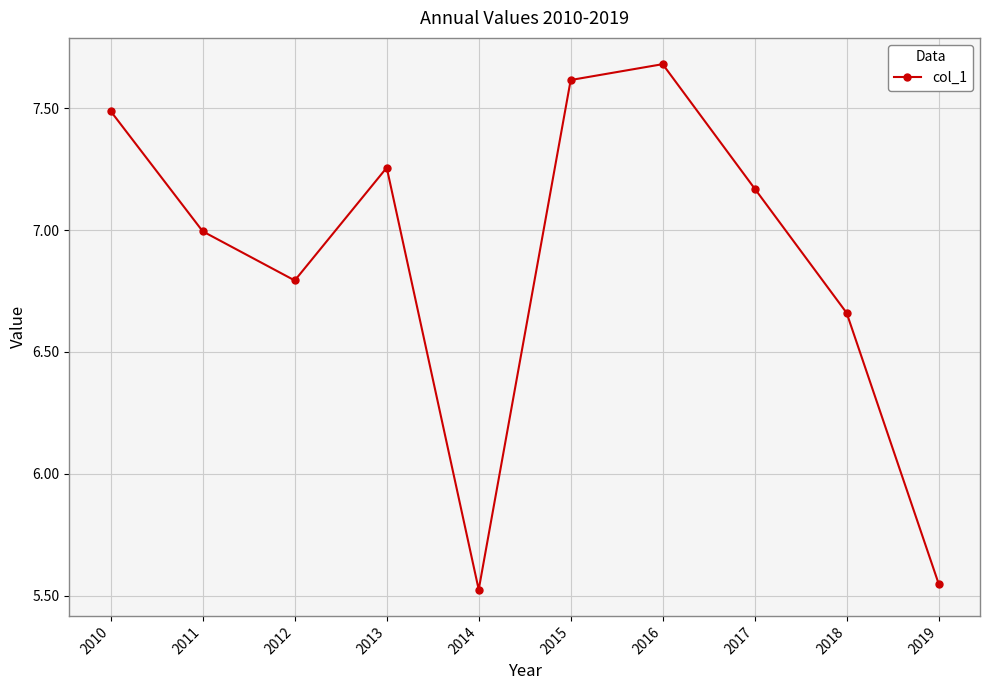

What is the sum of all values?

68.7